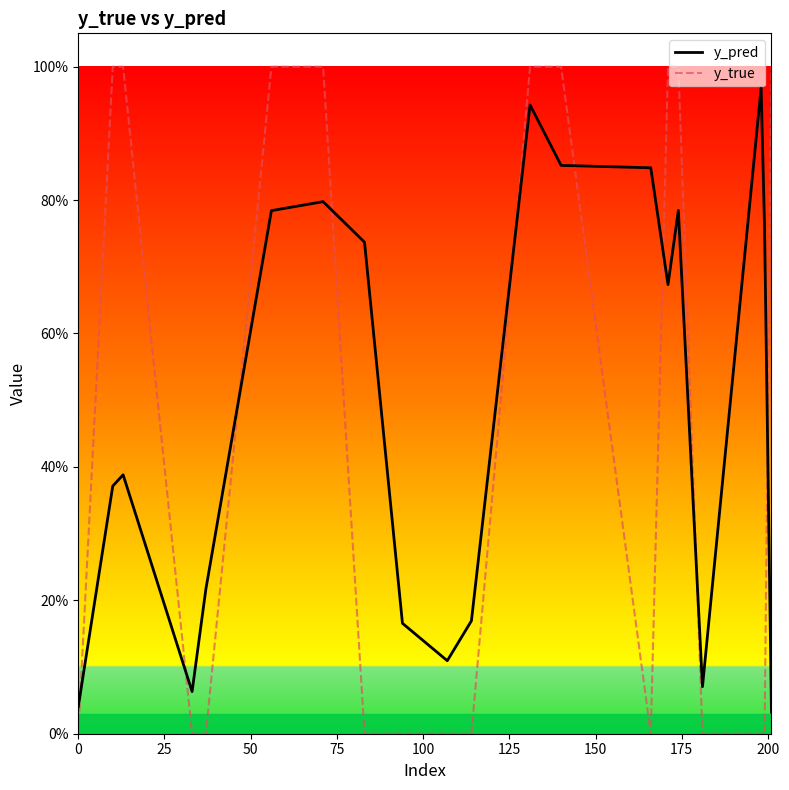

What are all the series names shown in the legend?

y_pred, y_true